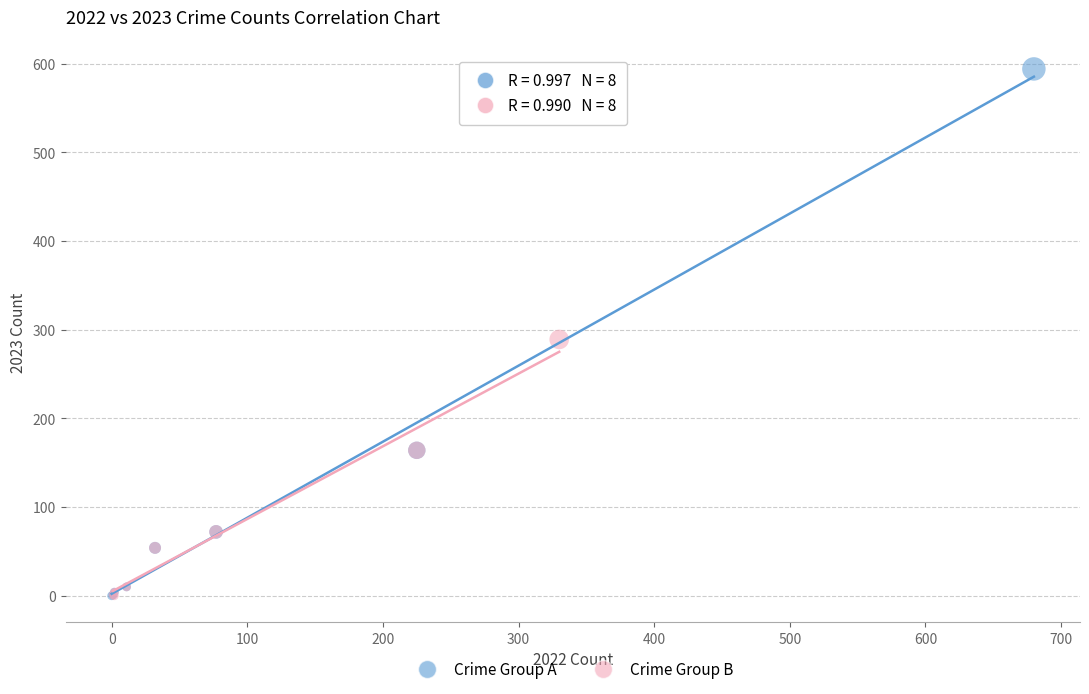

Which series has the widest spread of Y values?

Crime Group A